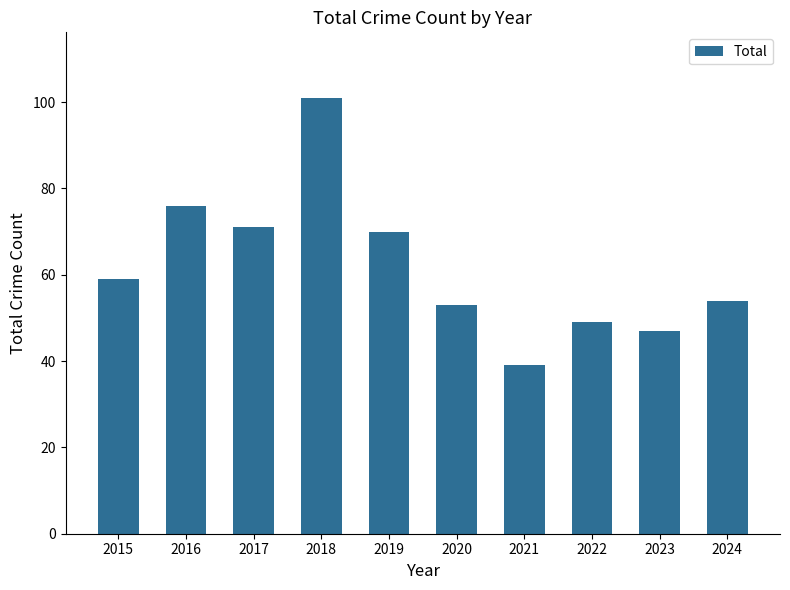

What is the value of the 3rd bar from the left?

71